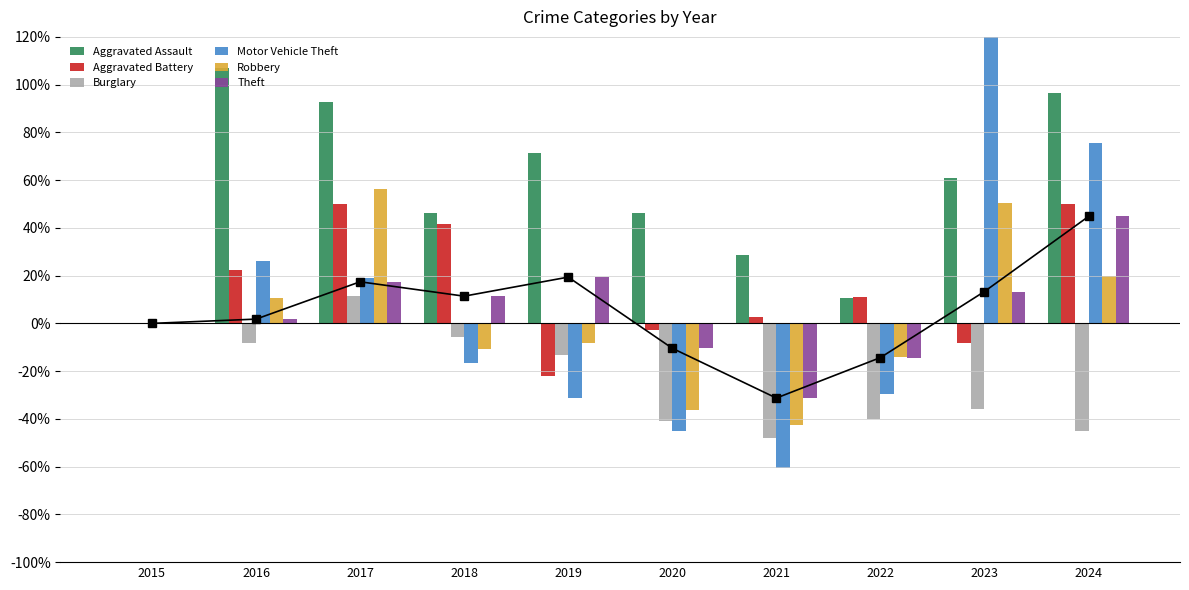

Reading left to right, extract all data points from this chart.

Aggravated Assault: 0.0	107.1	92.9	46.4	71.4	46.4	28.6	10.7	60.7	96.4
Aggravated Battery: 0.0	22.2	50.0	41.7	-22.2	-2.8	2.8	11.1	-8.3	50.0
Burglary: 0.0	-8.0	11.7	-5.8	-13.1	-40.9	-48.2	-40.1	-35.8	-45.3
Motor Vehicle Theft: 0.0	26.2	18.9	-16.4	-31.1	-45.1	-60.7	-29.5	146.7	75.4
Robbery: 0.0	10.6	56.5	-10.6	-8.2	-36.5	-42.4	-14.1	50.6	20.0
Theft: 0.0	1.8	17.4	11.4	19.4	-10.4	-31.3	-14.3	13.4	44.8